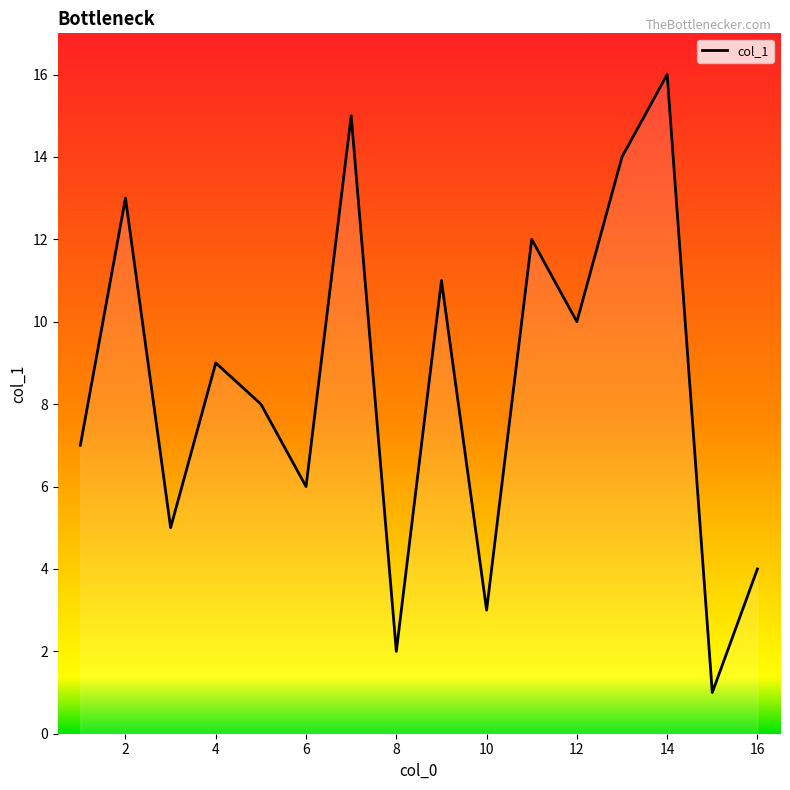

How many interior local valleys (lower than both neighbors) does the data have?

6